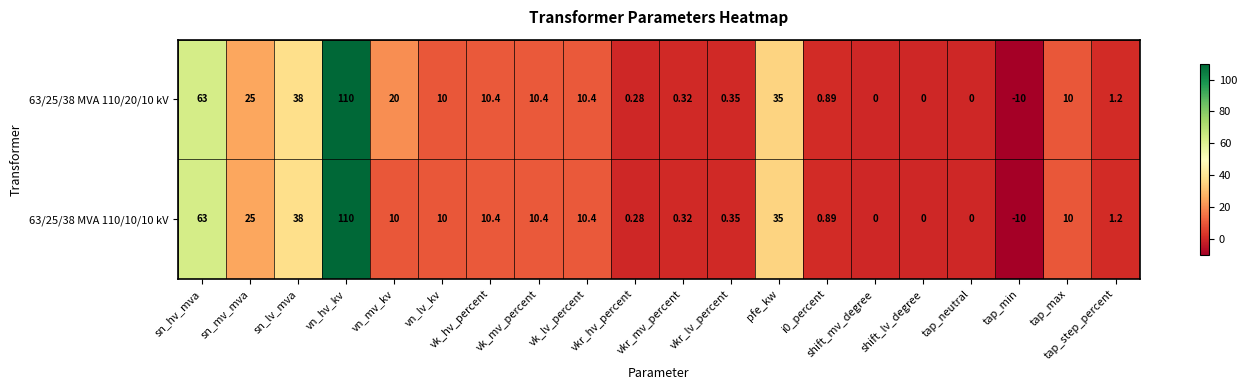

At which label is 63/25/38 MVA 110/10/10 kV closest to 50?

sn_lv_mva